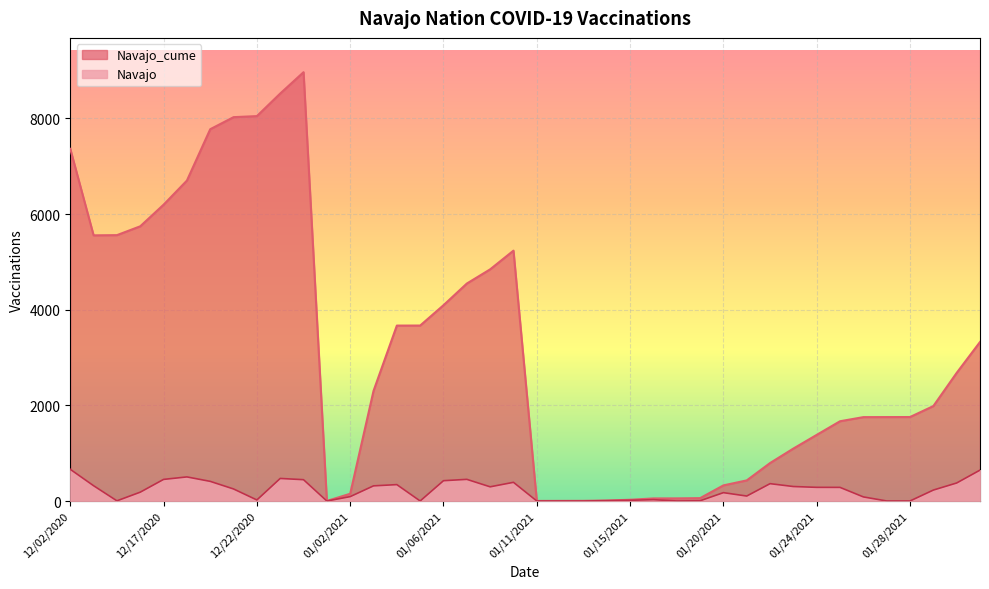

The value of Navajo_cume at 12/15/2020 is 8513. True or false?

False